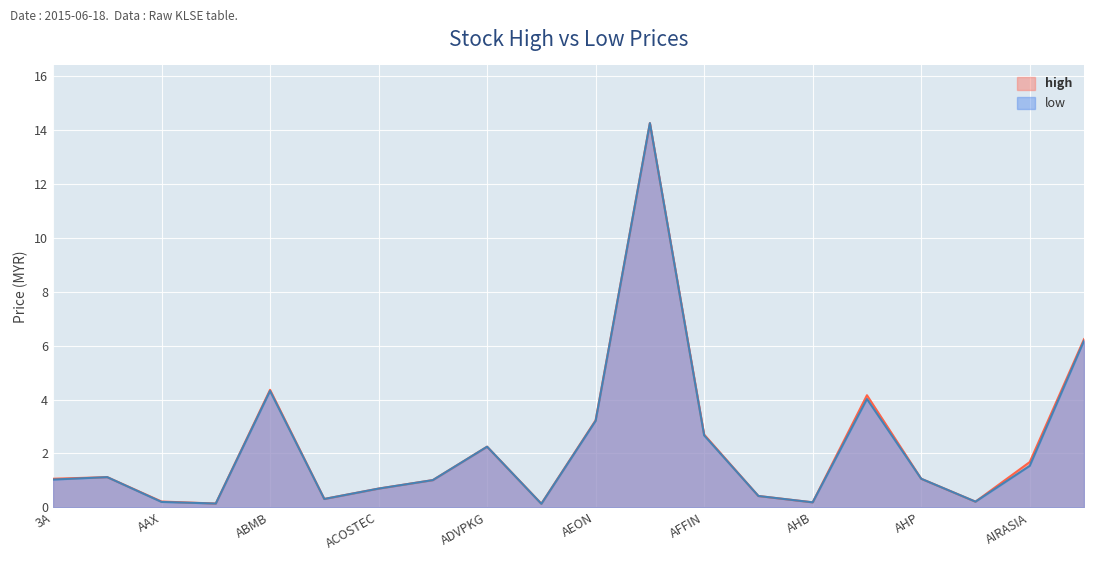

Rank the series by their maximum value, from lowest to highest.

high, low